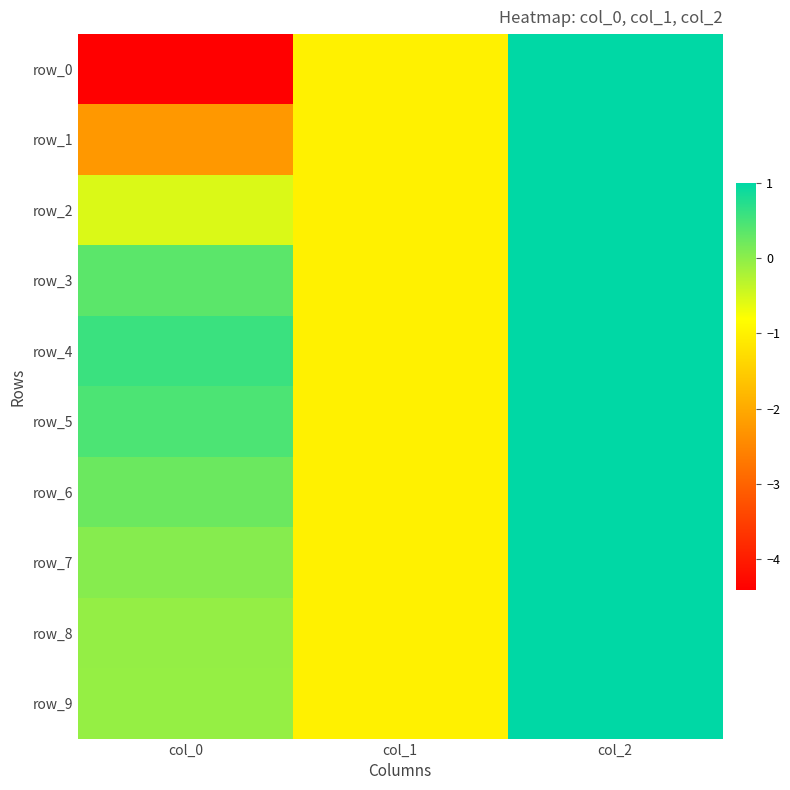

How many data points does each series have?

3